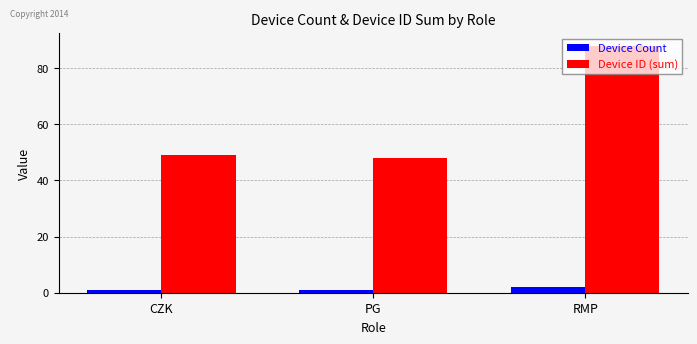

At how many categories does at least one series exceed 3?

3